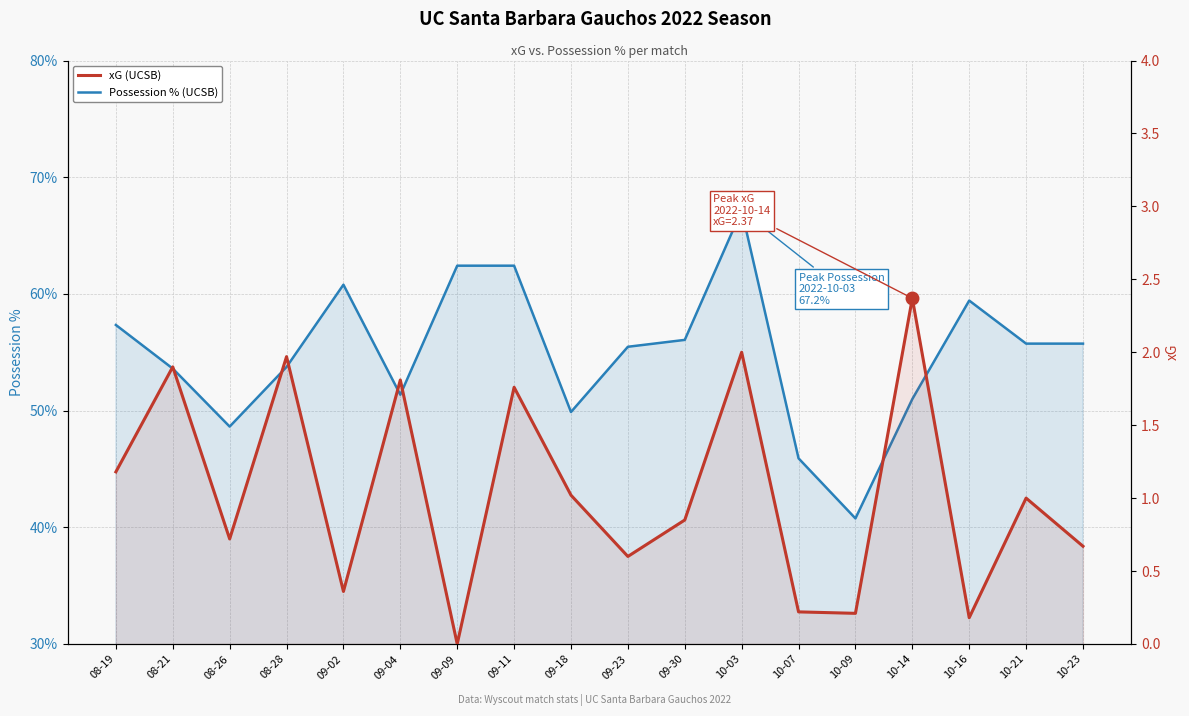

Which label corresponds to the largest value in the chart?

10-03